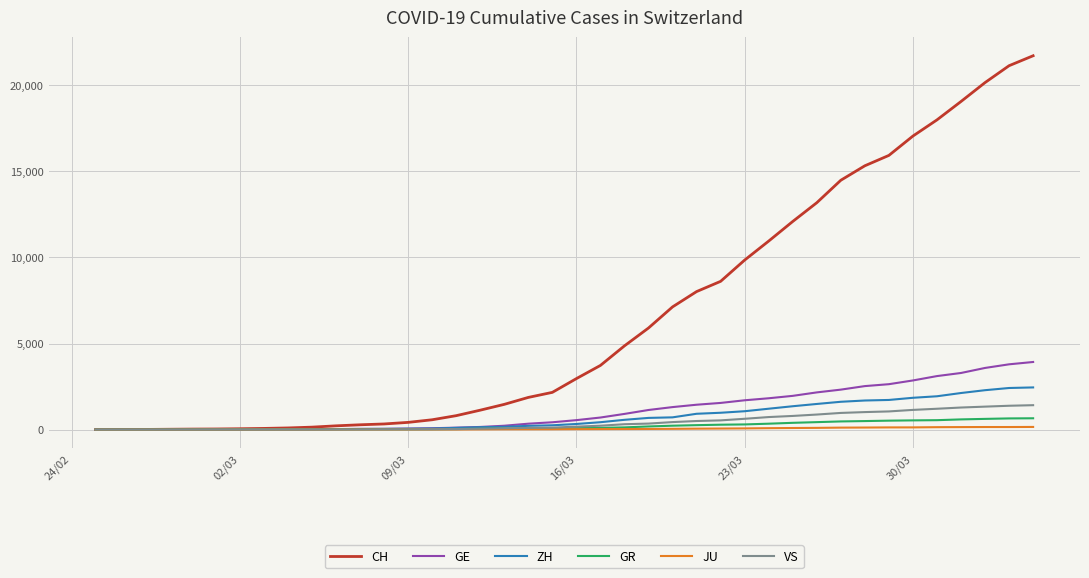

Which series has the largest range (max minus min)?

CH